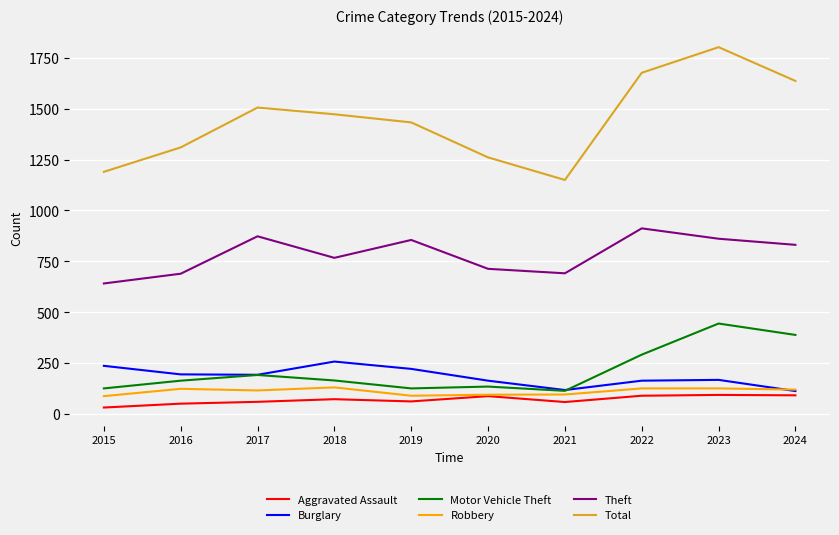

In Aggravated Assault, how many points are lower than both neighbors (excluding endpoints)?

2